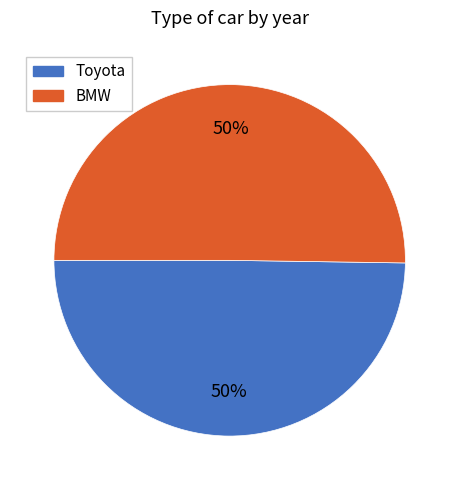

To the nearest percent, what percentage of the pie is BMW?

50%